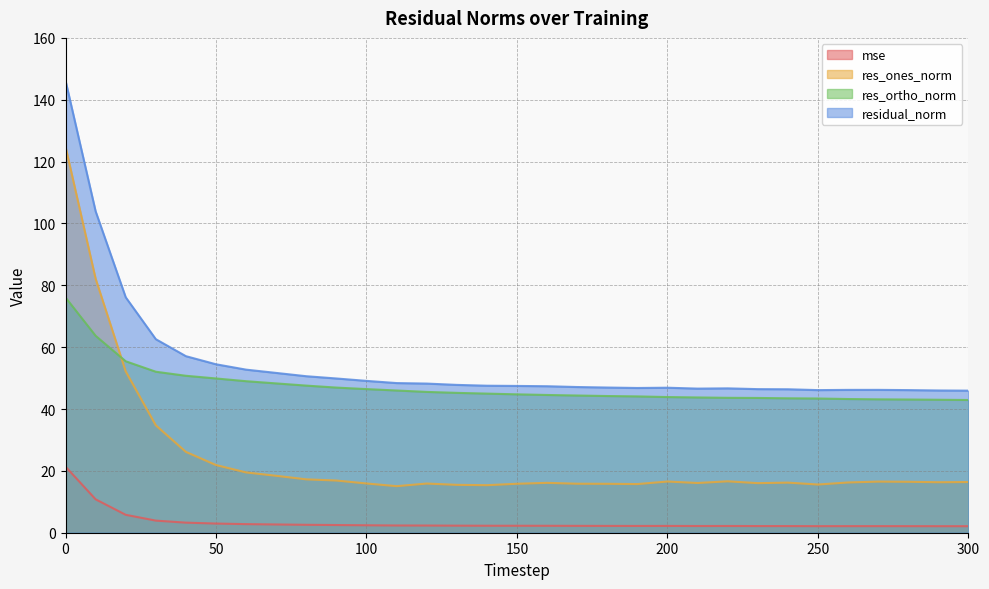

At 260, list the series in order from largest to smallest.

residual_norm, res_ortho_norm, res_ones_norm, mse